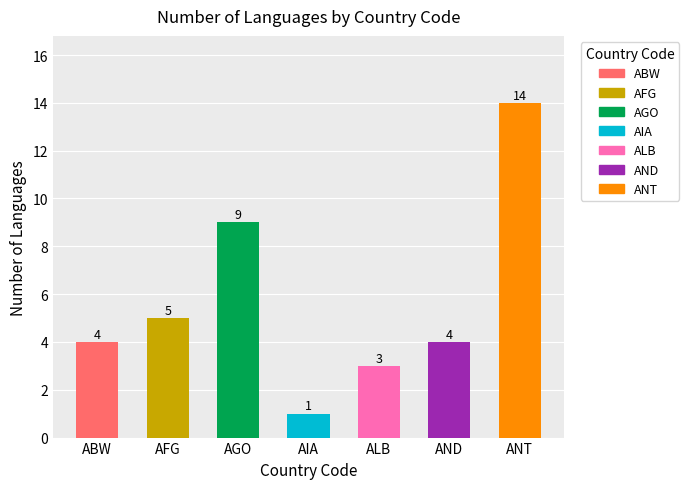

The chart shows a value of 1 at AFG. True or false?

False